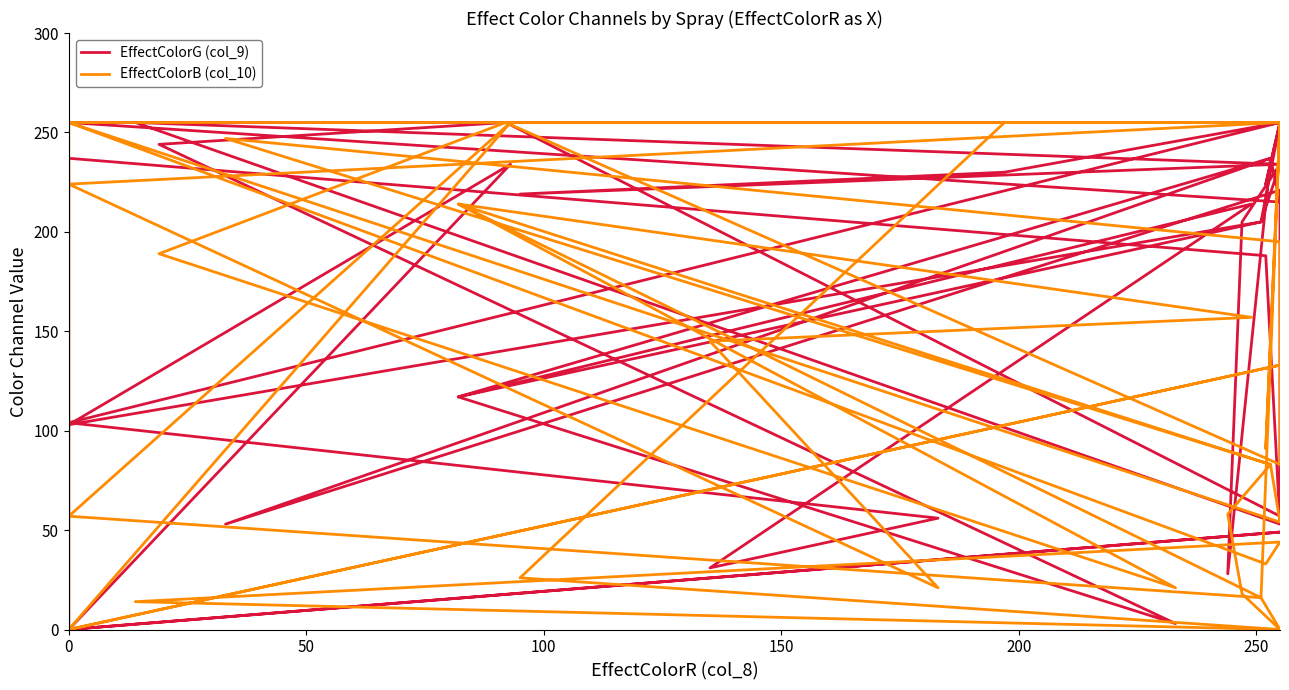

Which series has the largest total across all categories?

EffectColorG (col_9)